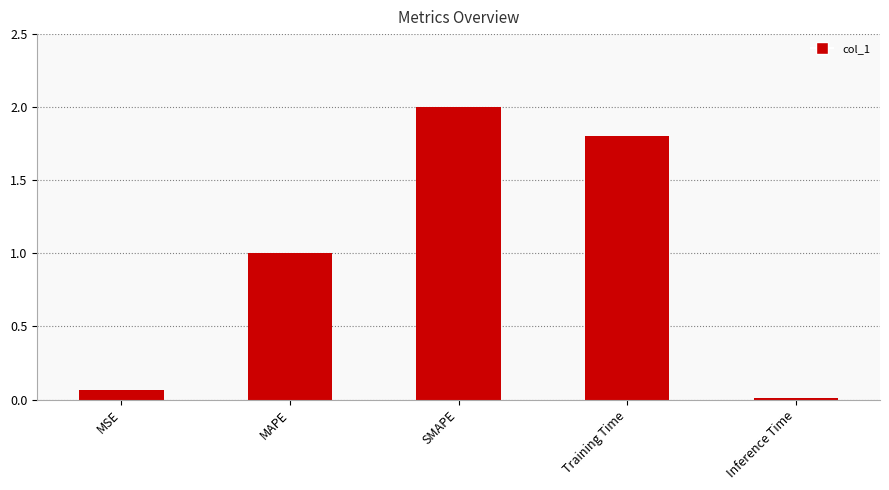

At which label is the value closest to 1?

MAPE